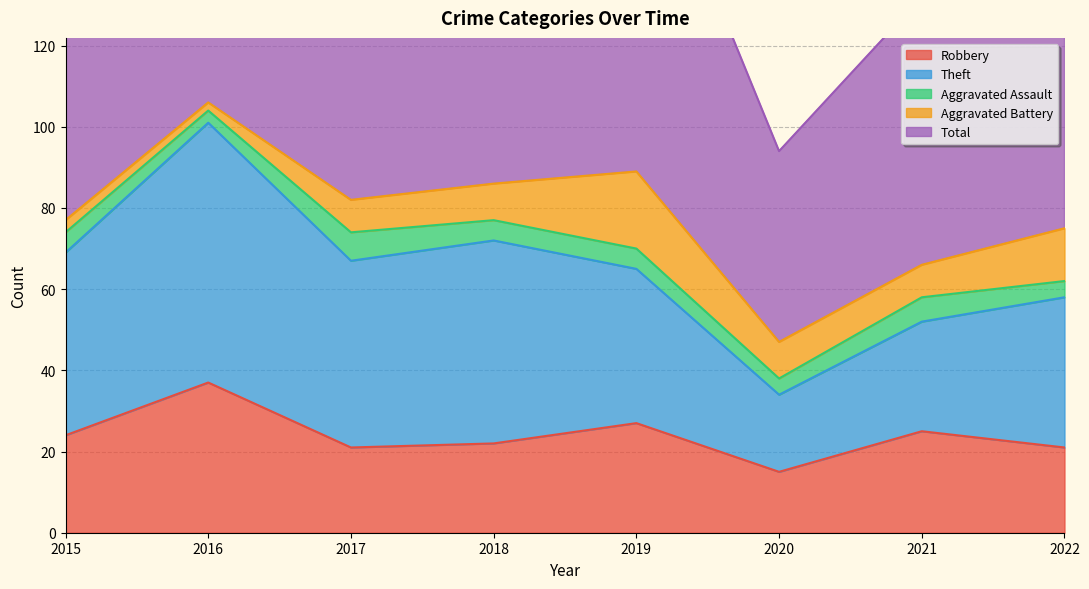

True or false: Robbery and Aggravated Assault intersect in this chart.

False